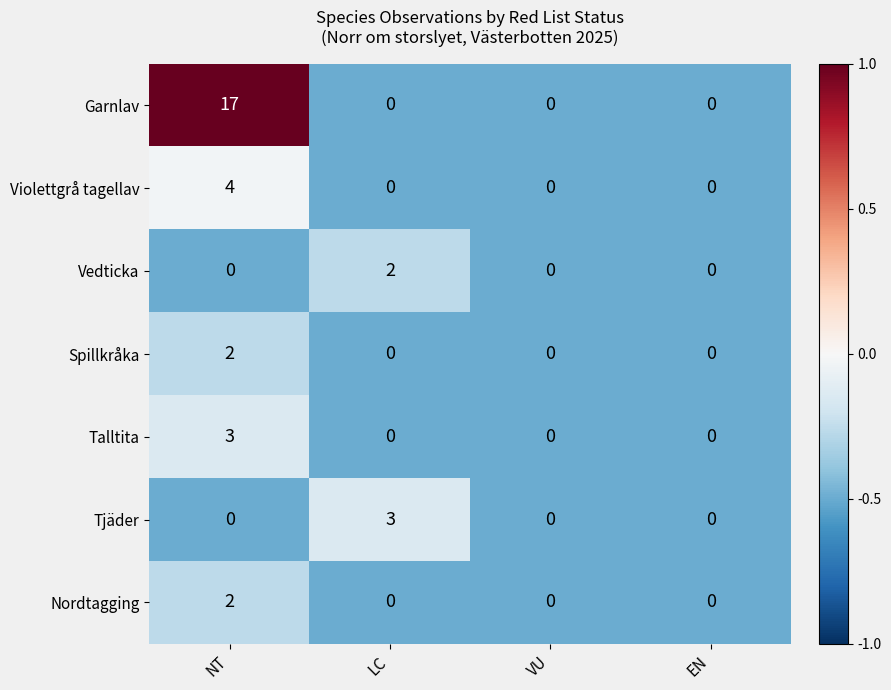

What is the sum of the Talltita values at EN and NT?

3